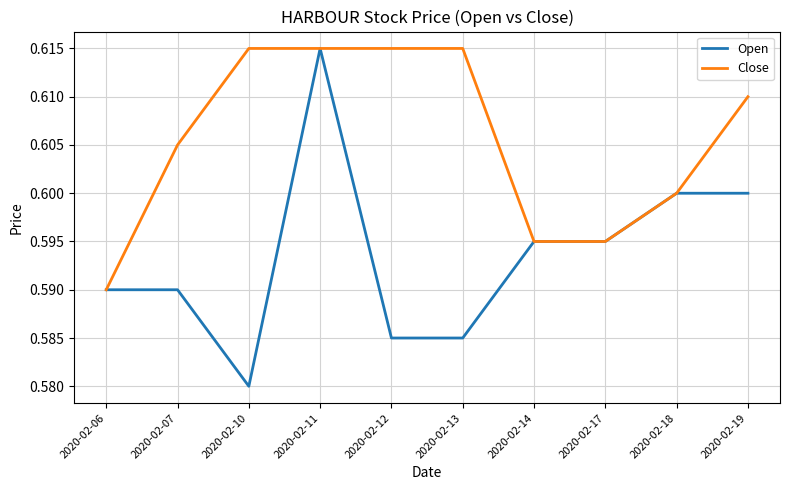

At which category does Open reach its first local valley?

2020-02-10